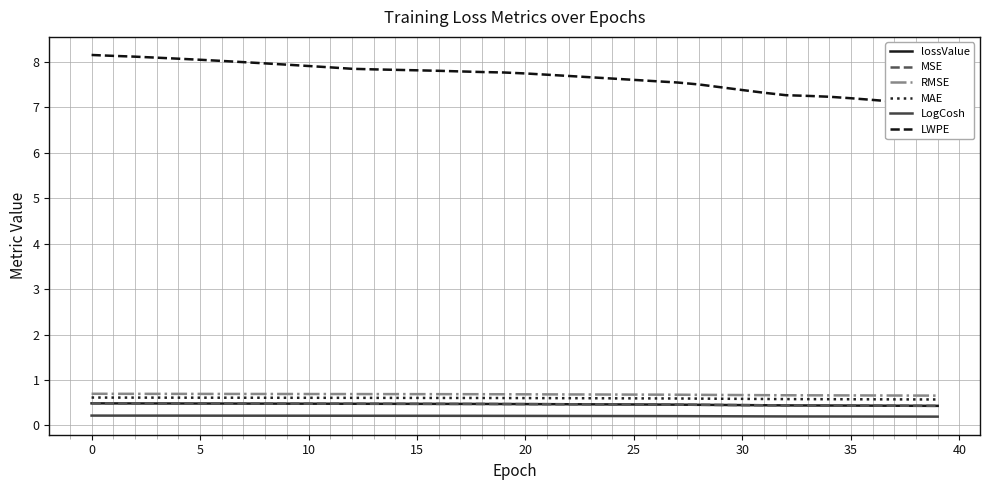

Which category has the lowest value in the RMSE series?

39